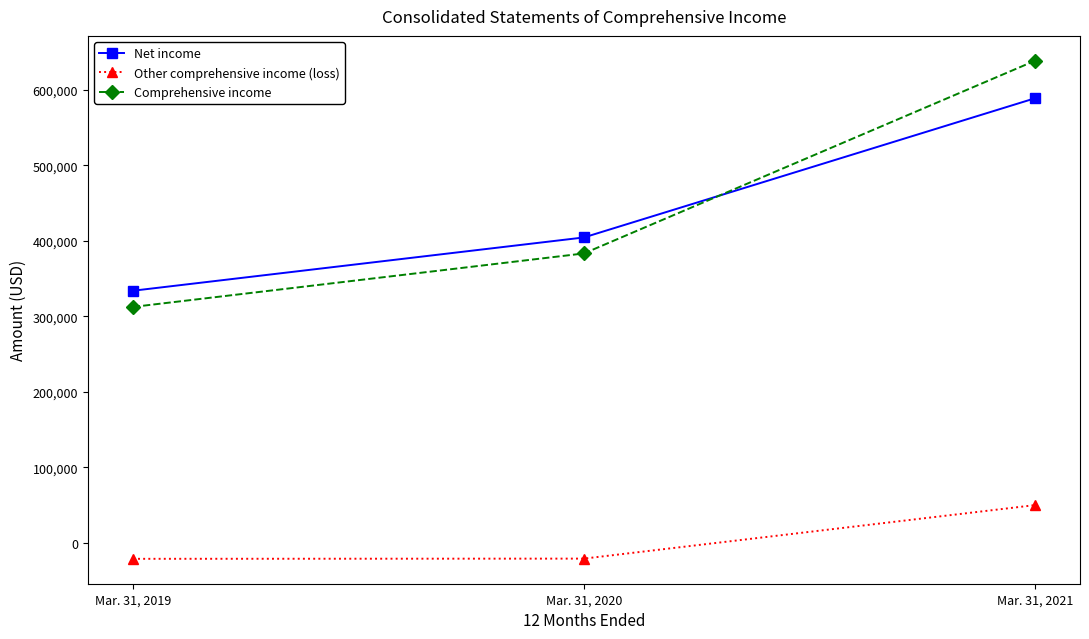

Which label corresponds to the largest value in the chart?

Mar. 31, 2021